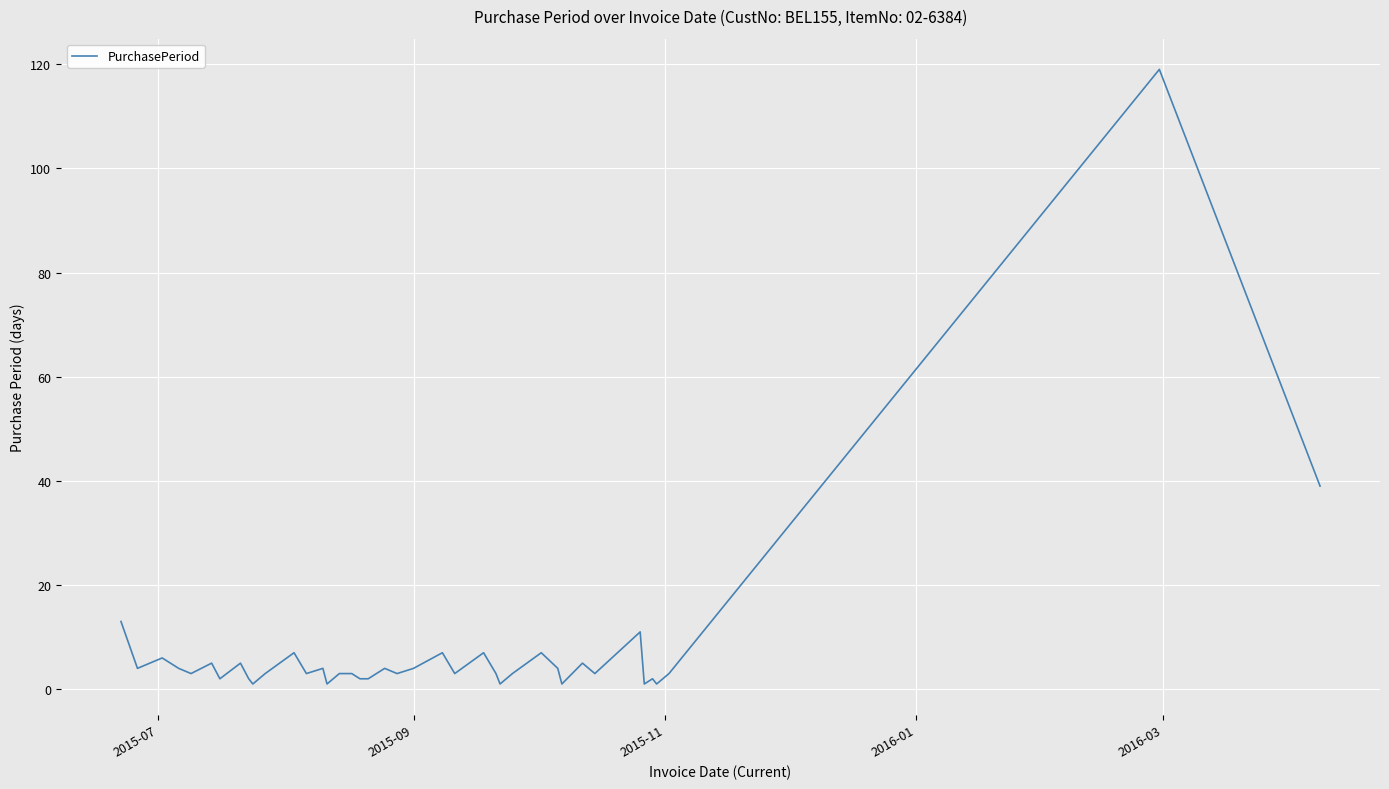

What is the difference between the maximum and minimum values?

118